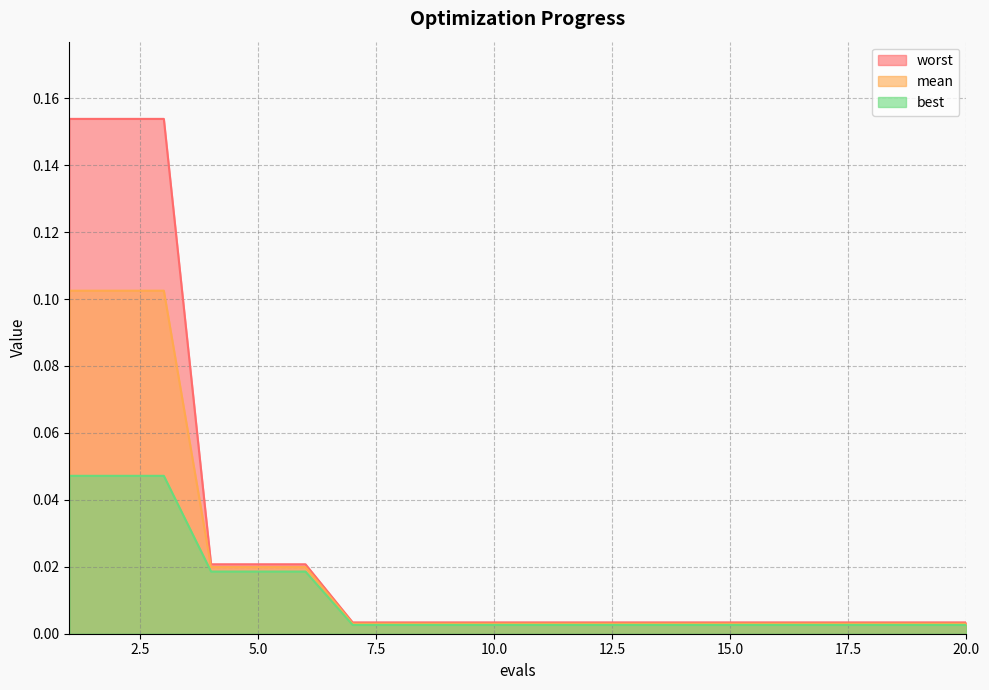

What is the value of the worst point at the 1st from the left?

0.2